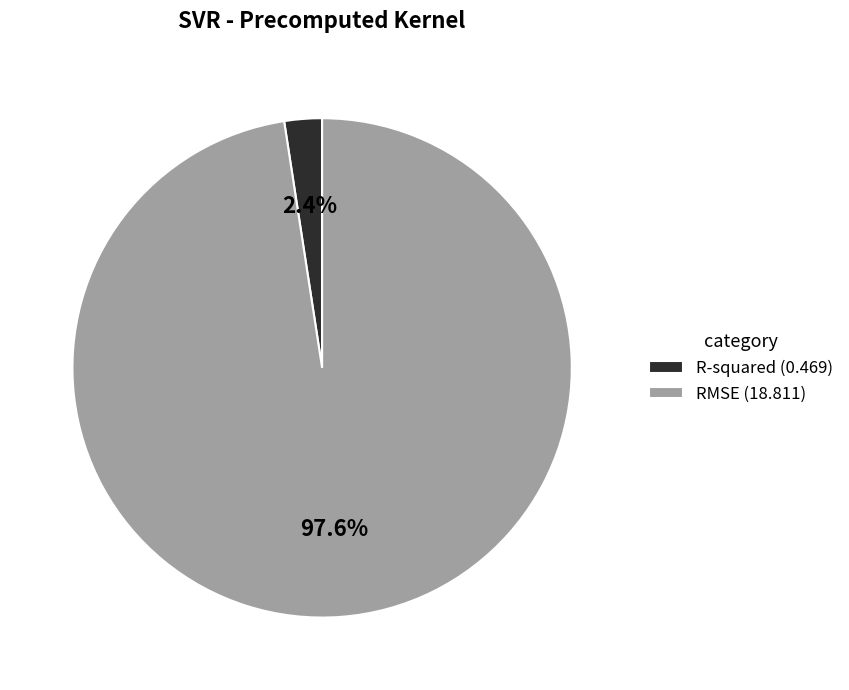

Do R-squared and RMSE together represent more than half of the pie?

Yes